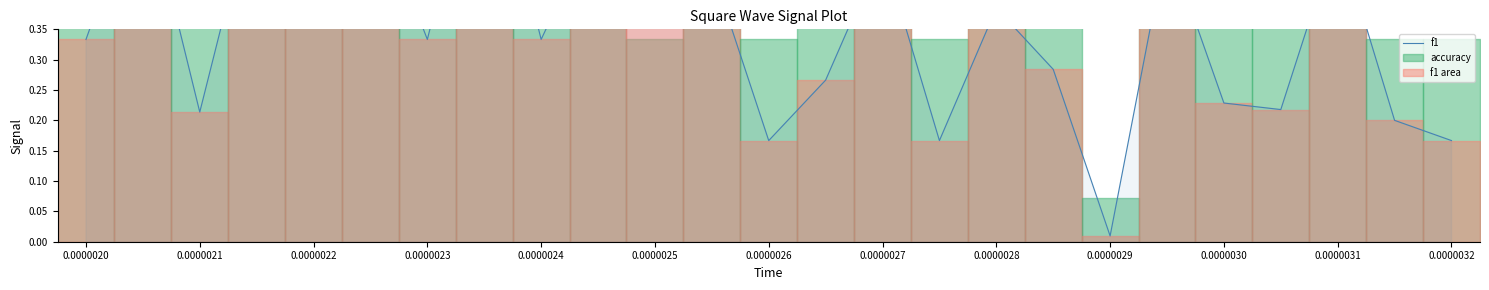

The chart shows a value of 0.2 at 0.0000026. True or false?

True